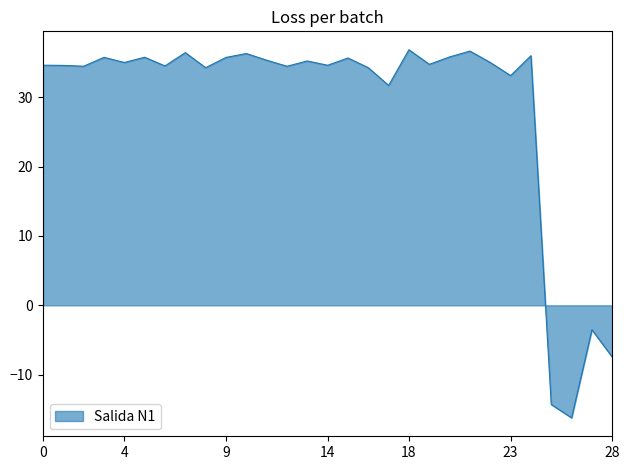

What is the difference between the maximum and minimum values?

53.1